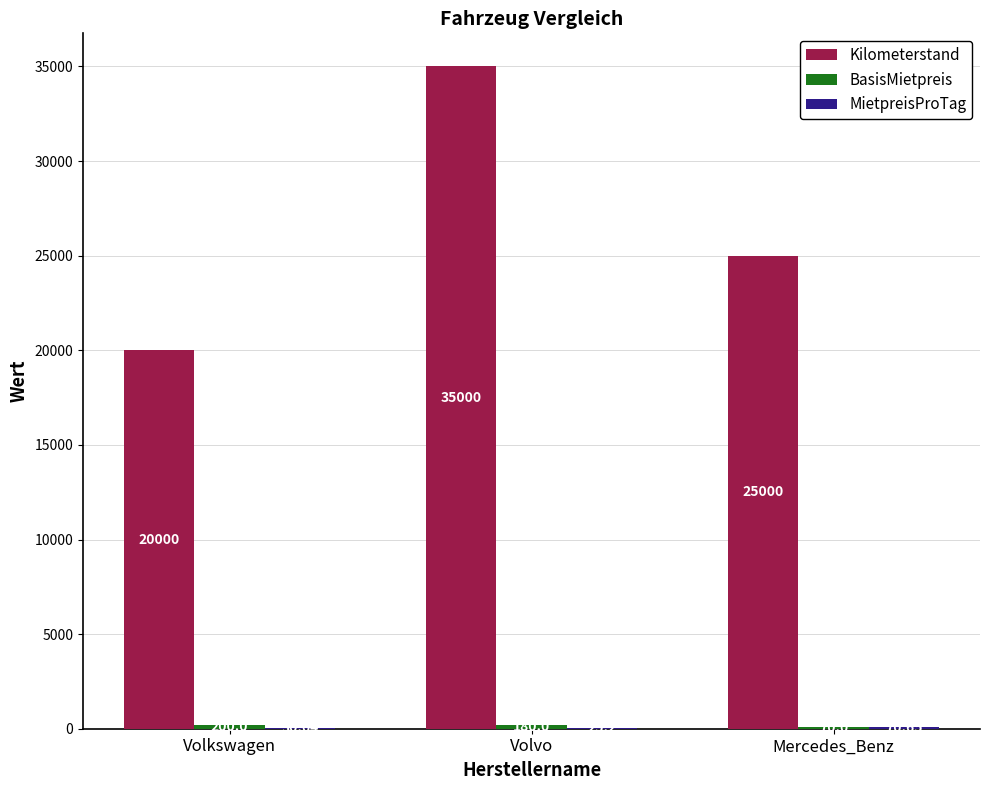

What is the greatest value displayed?

35000.0